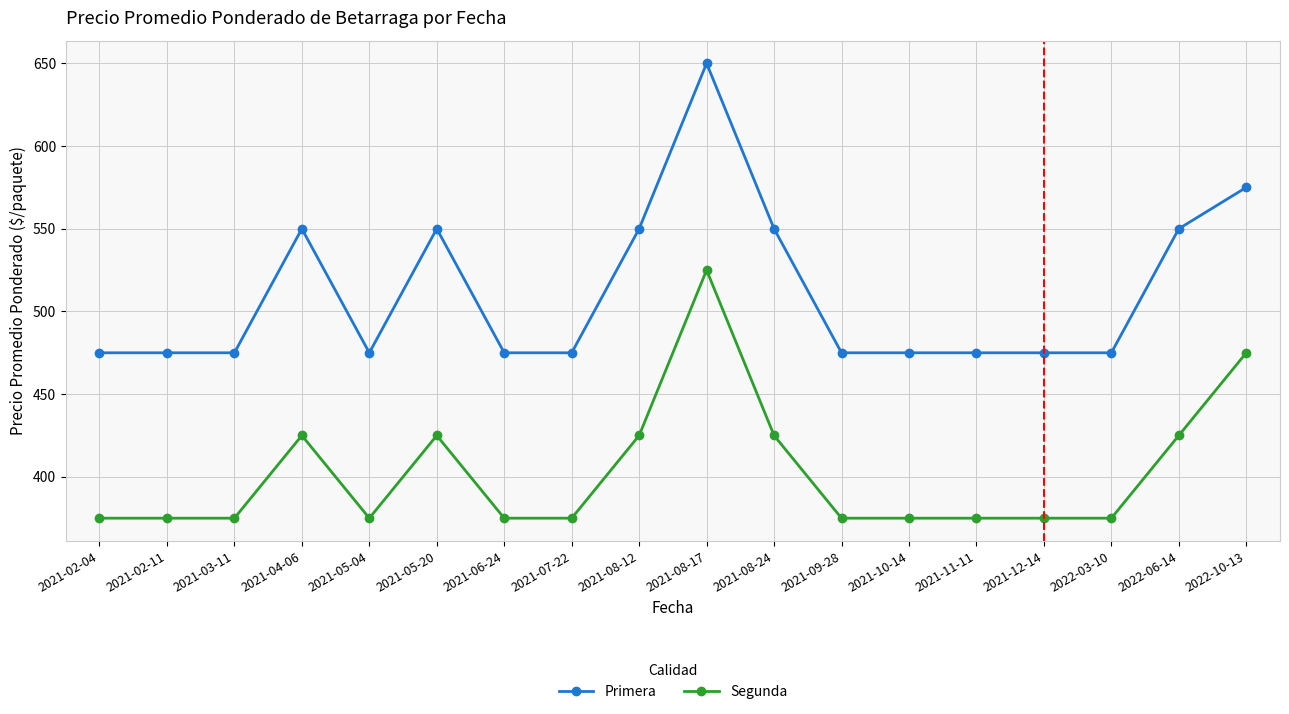

How many Primera values are between 475 and 550?

16